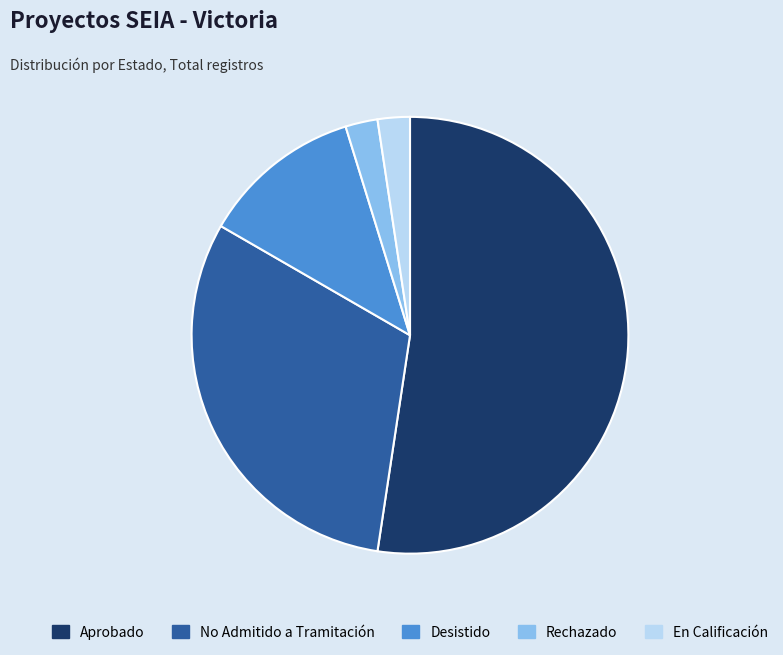

How many segments does this pie chart have?

5